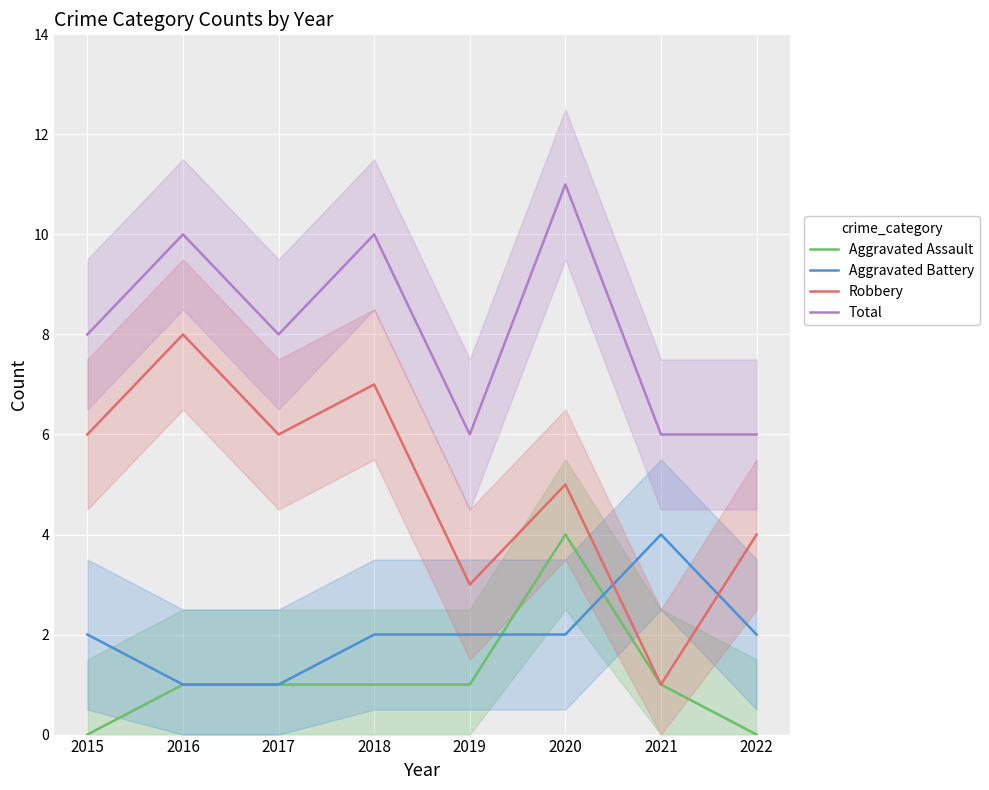

The value of Aggravated Assault at 2022 is -2. True or false?

False